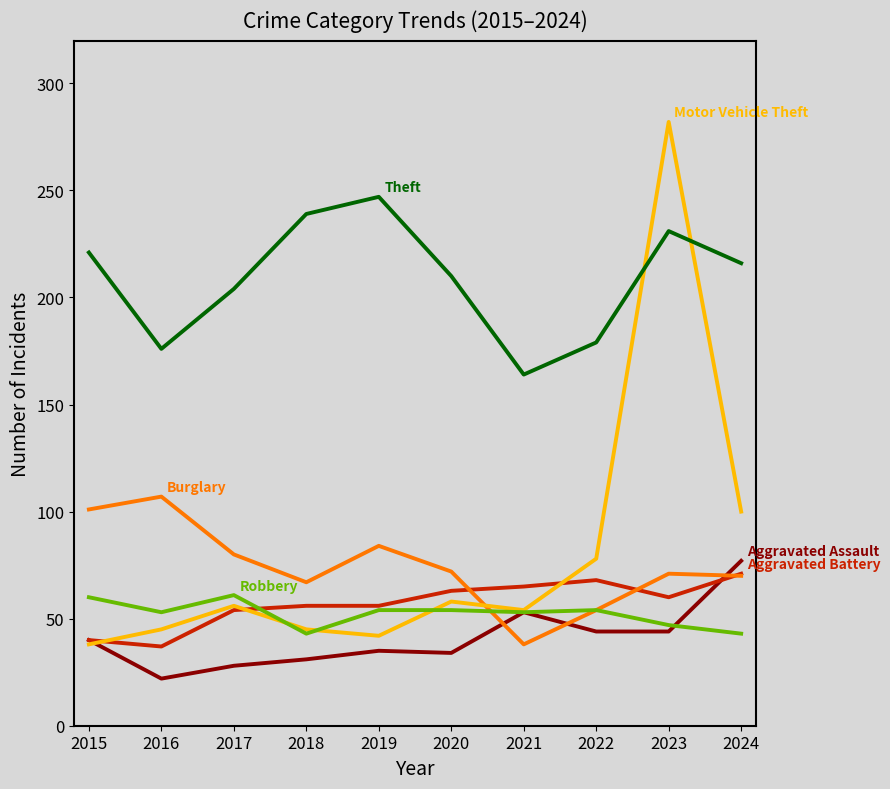

What is the greatest value displayed?

282